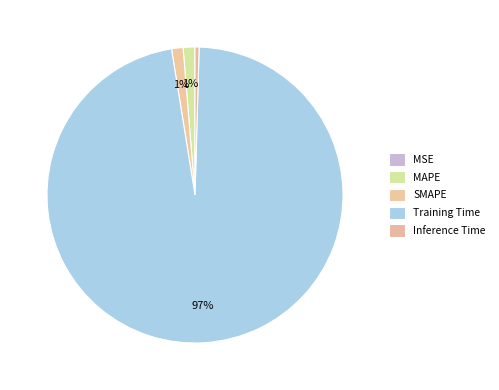

Which category accounts for the majority?

Training Time